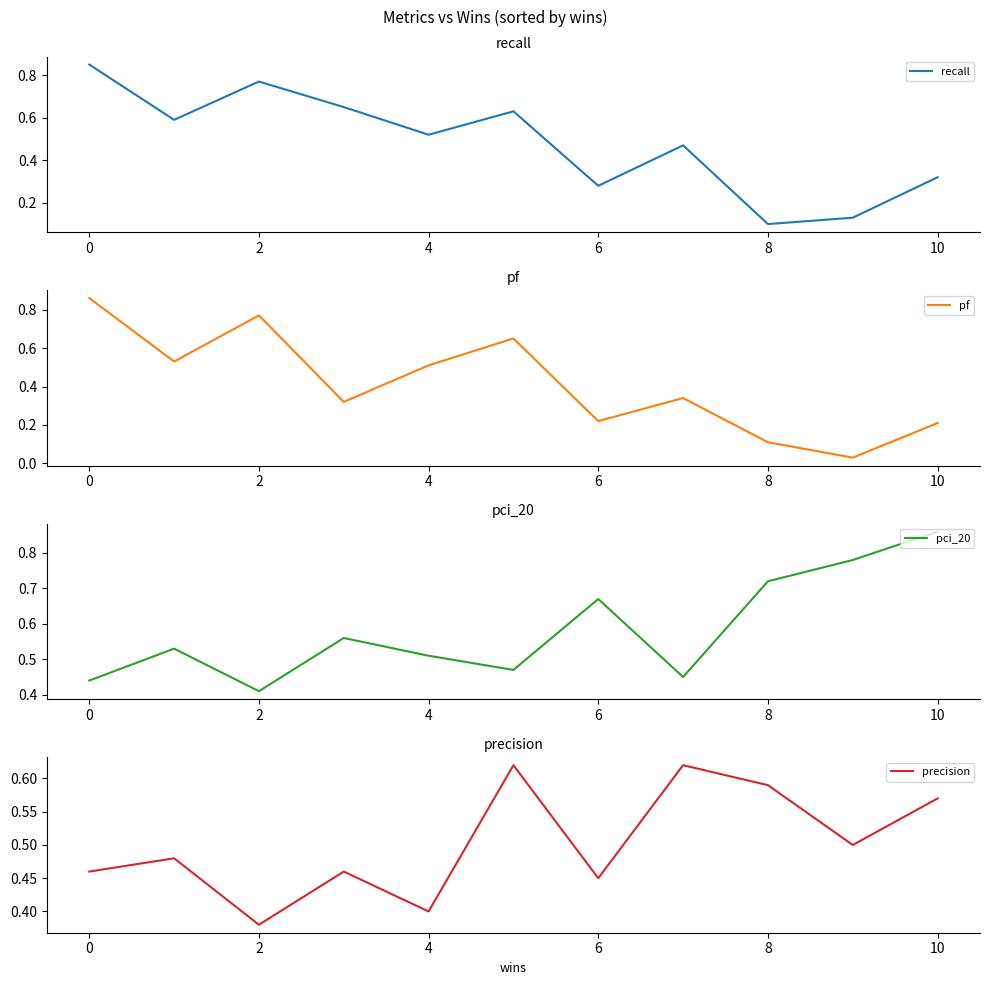

Reading left to right, what are all the values shown in this chart?

recall: 0.8	0.6	0.8	0.7	0.5	0.6	0.3	0.5	0.1	0.1	0.3
pf: 0.9	0.5	0.8	0.3	0.5	0.7	0.2	0.3	0.1	0.0	0.2
pci_20: 0.4	0.5	0.4	0.6	0.5	0.5	0.7	0.5	0.7	0.8	0.9
precision: 0.5	0.5	0.4	0.5	0.4	0.6	0.5	0.6	0.6	0.5	0.6